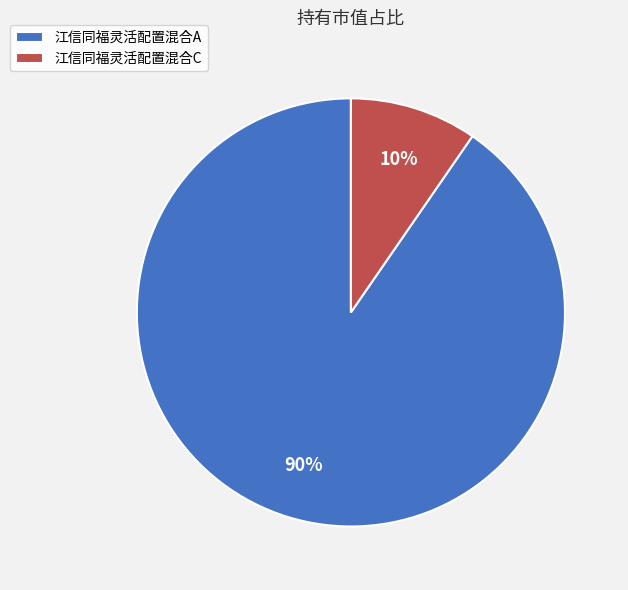

To the nearest percent, what percentage of the pie is 江信同福灵活配置混合A?

90%